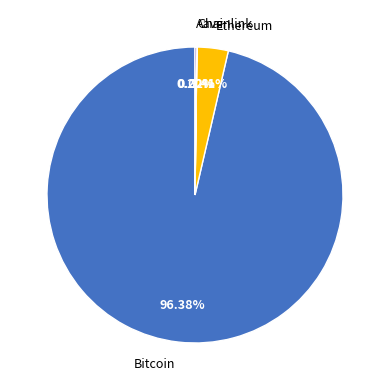

Is Ethereum the majority of the pie?

No